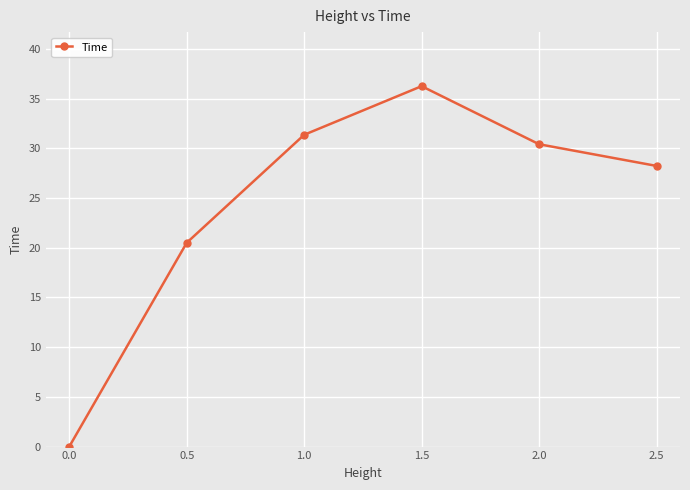

Does the chart have visible grid lines?

Yes